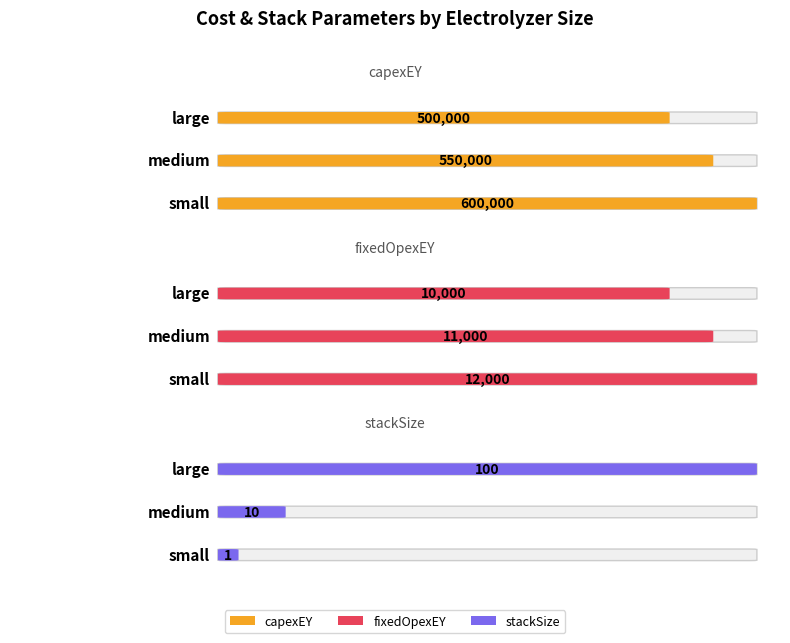

Rank the categories by fixedOpexEY value from highest to lowest.

small, medium, large